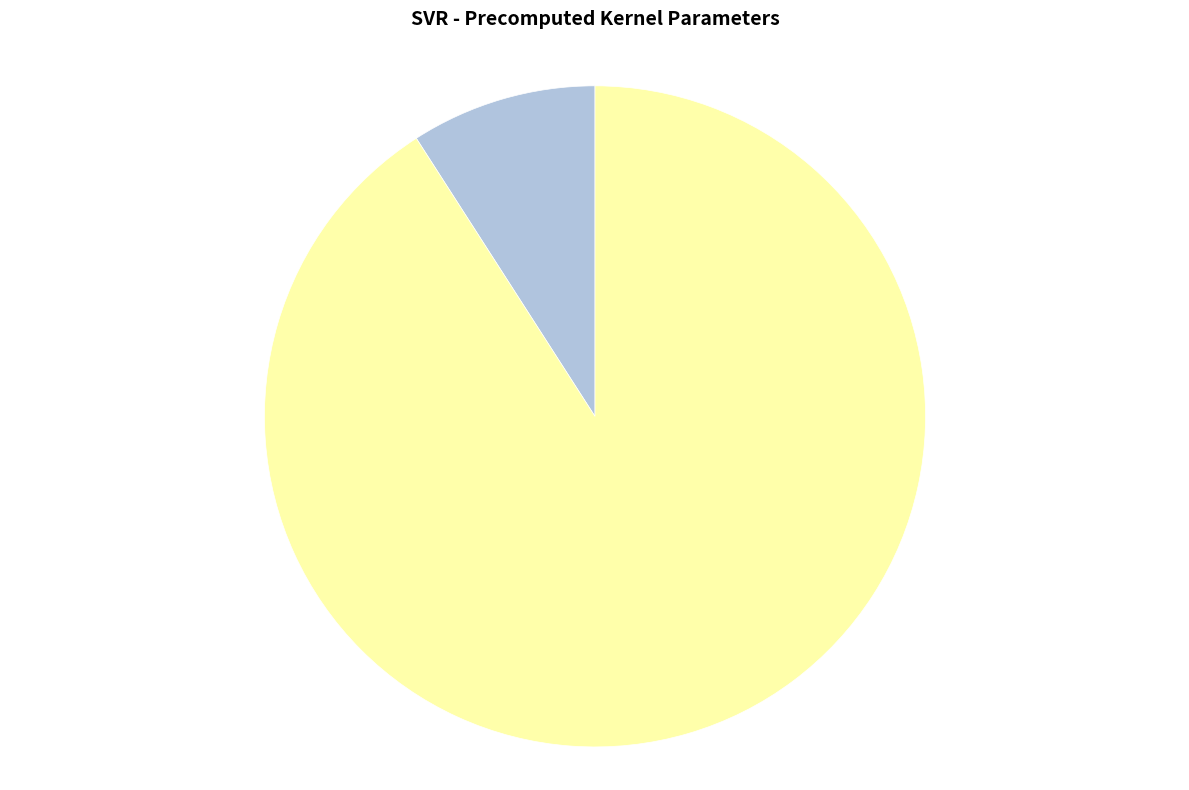

How many segments does this pie chart have?

2